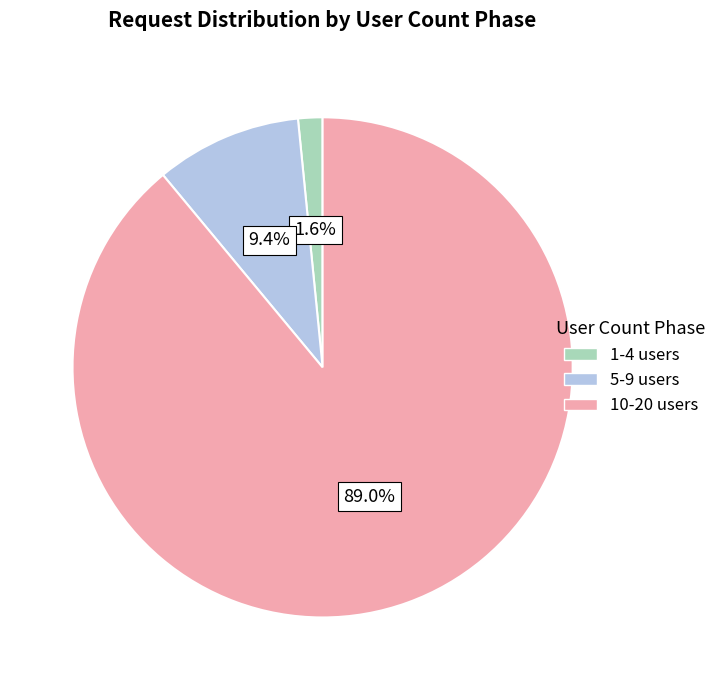

Count the number of slices in the pie.

3